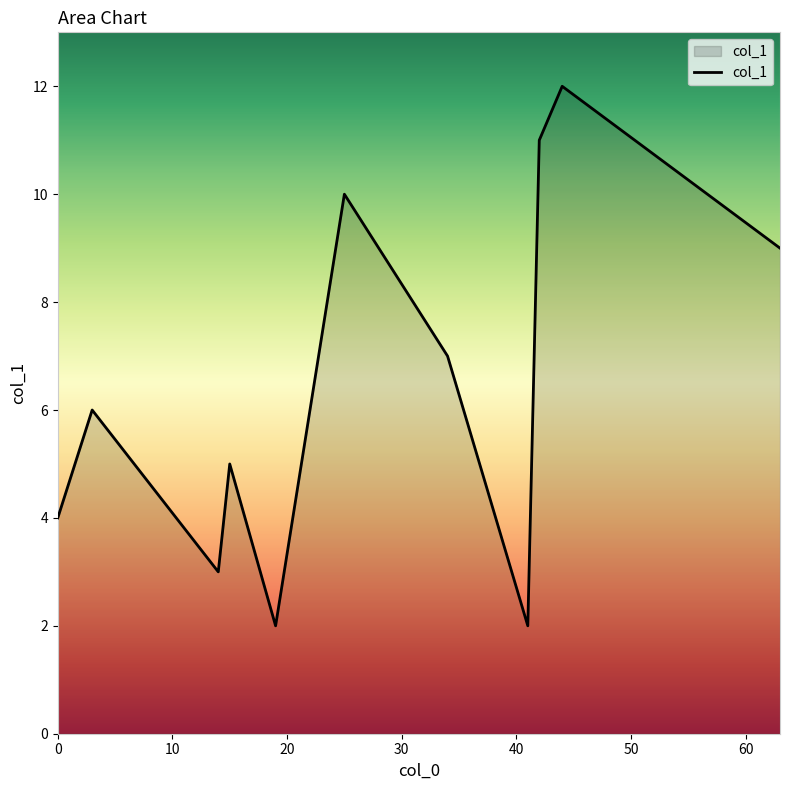

What is the greatest value displayed?

12